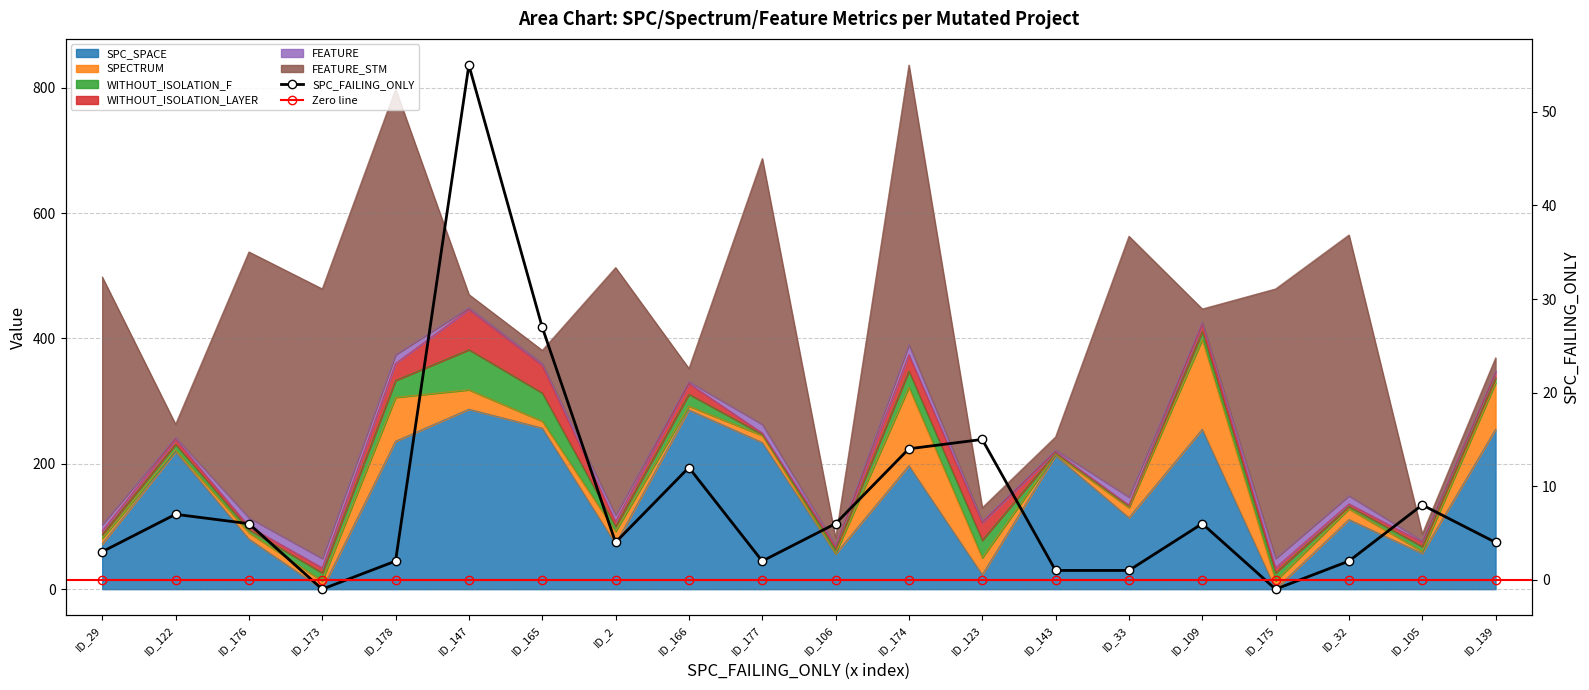

Which category has the highest value in the Zero line series?

ID_29